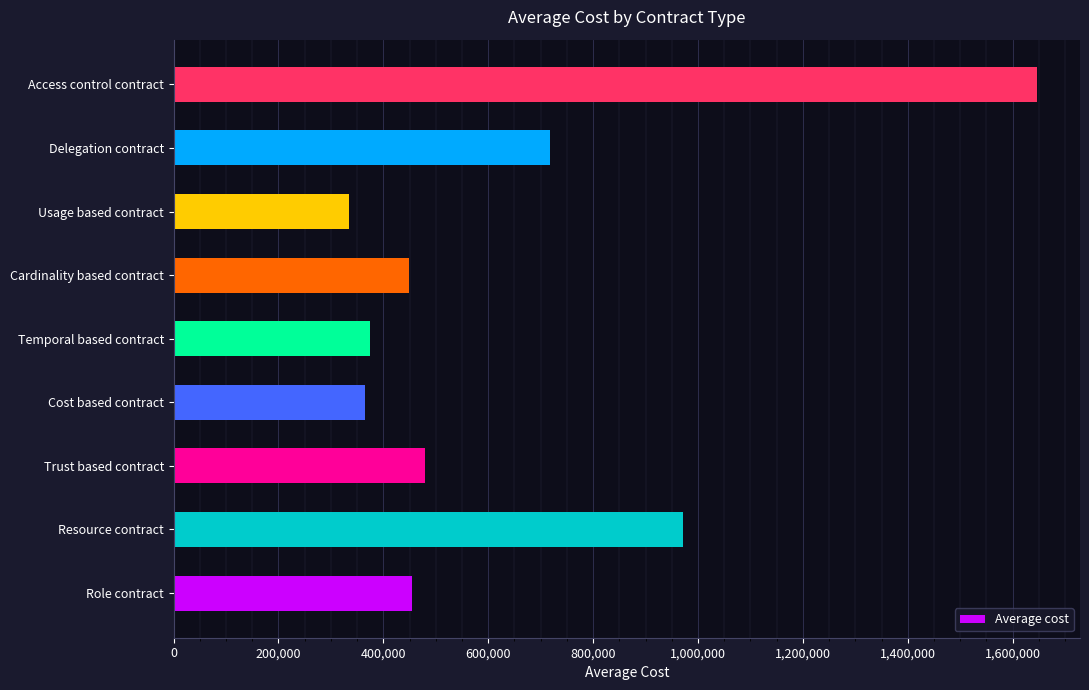

Which has a higher value, Cost based contract or Trust based contract?

Trust based contract